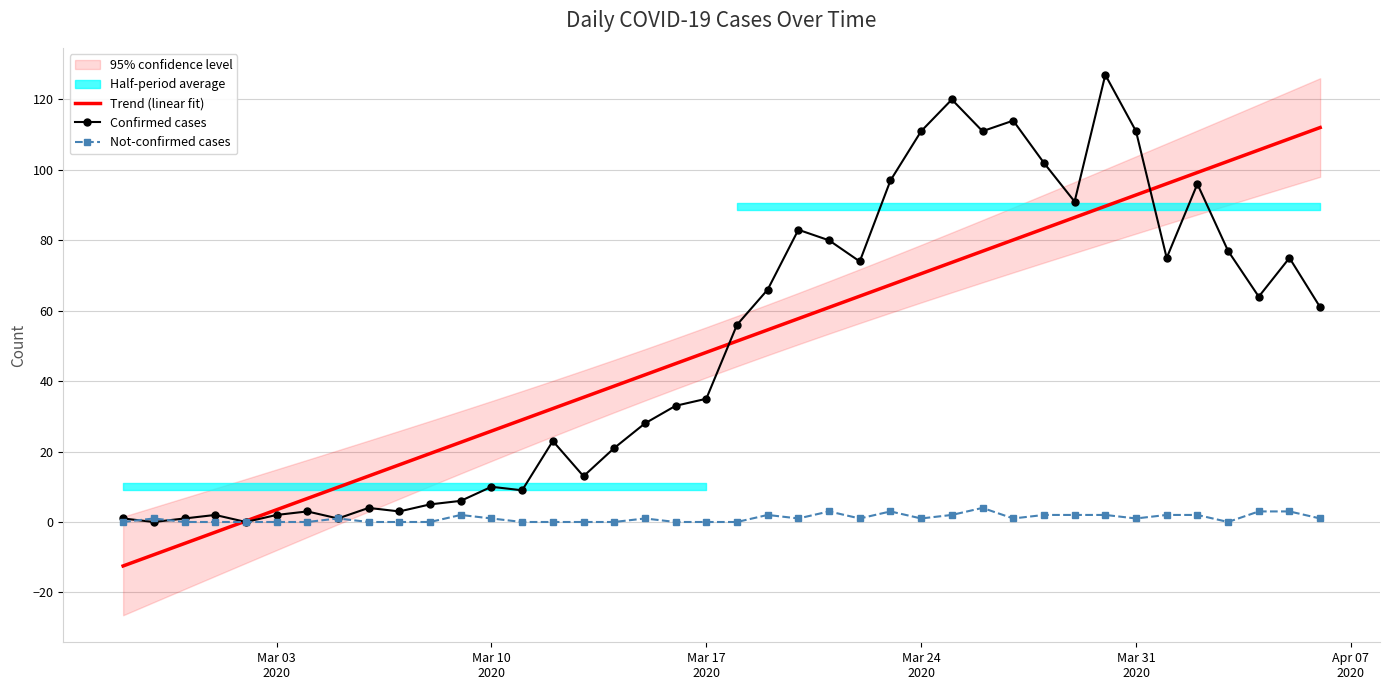

Is this an area chart (filled region under the line)?

No